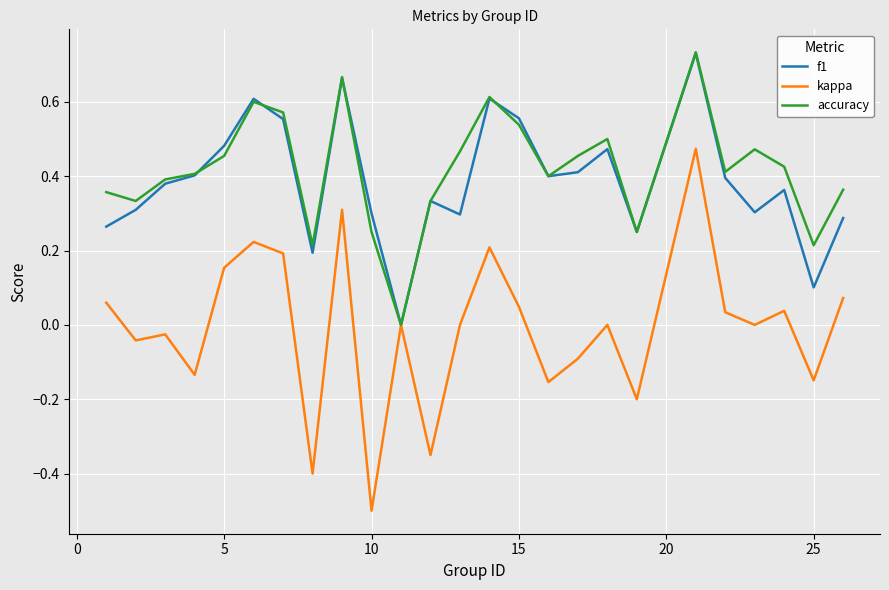

How many categories are shown in the chart?

25